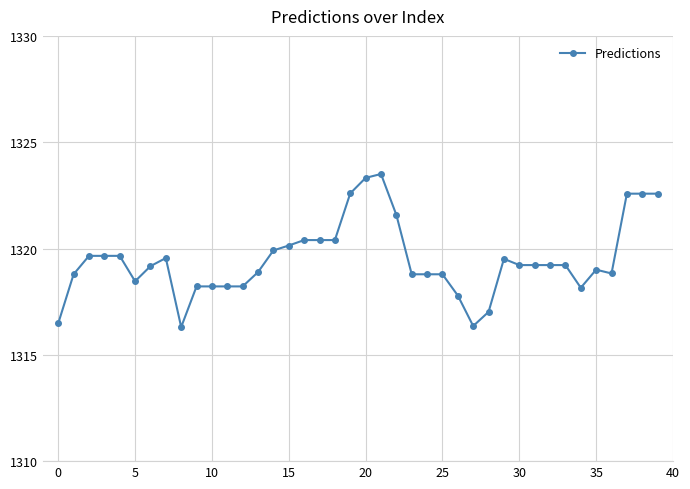

True or false: there are more than 2 points higher than both neighbors.

True